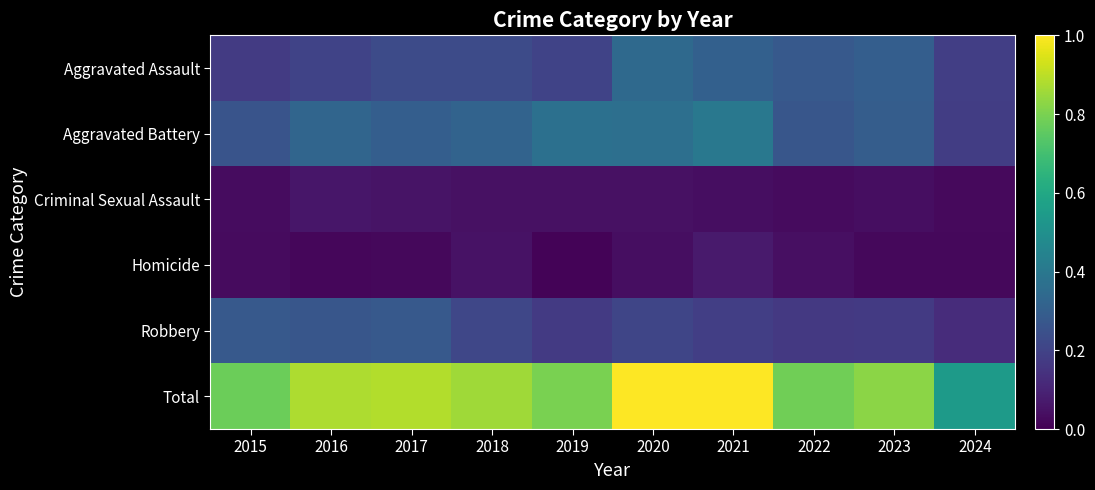

Reading left to right, list all the values displayed in this chart.

Aggravated Assault: 2015=0.2	2016=0.2	2017=0.2	2018=0.2	2019=0.2	2020=0.3	2021=0.3	2022=0.3	2023=0.3	2024=0.2
Aggravated Battery: 2015=0.3	2016=0.3	2017=0.3	2018=0.3	2019=0.4	2020=0.4	2021=0.4	2022=0.3	2023=0.3	2024=0.2
Criminal Sexual Assault: 2015=0.0	2016=0.1	2017=0.1	2018=0.0	2019=0.0	2020=0.0	2021=0.0	2022=0.0	2023=0.0	2024=0.0
Homicide: 2015=0.0	2016=0.0	2017=0.0	2018=0.1	2019=0.0	2020=0.0	2021=0.1	2022=0.0	2023=0.0	2024=0.0
Robbery: 2015=0.3	2016=0.3	2017=0.3	2018=0.2	2019=0.2	2020=0.2	2021=0.2	2022=0.2	2023=0.2	2024=0.1
Total: 2015=0.8	2016=0.9	2017=0.9	2018=0.9	2019=0.8	2020=1.0	2021=1.0	2022=0.8	2023=0.8	2024=0.5